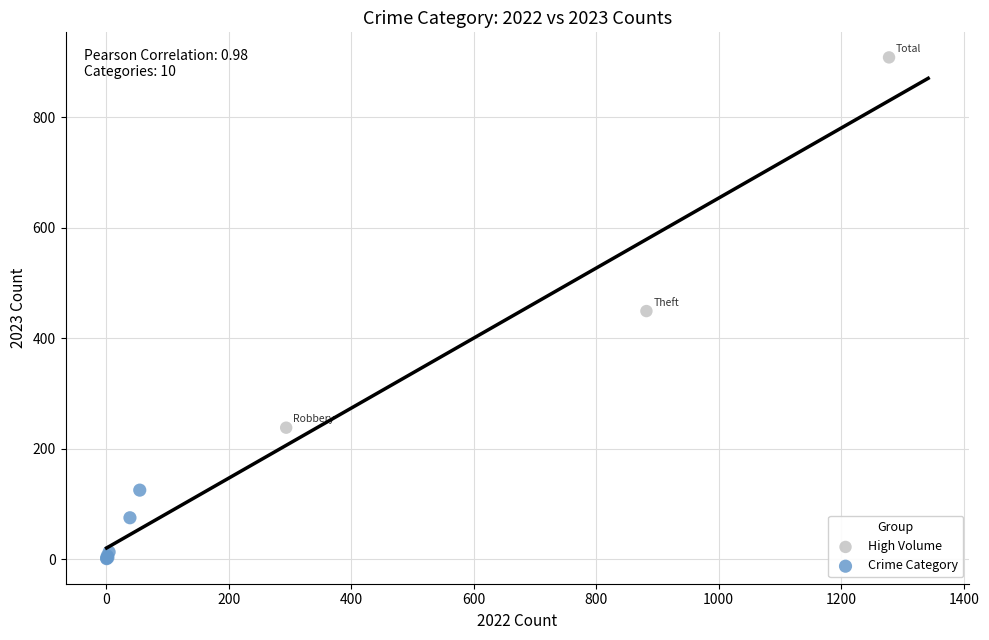

Which series has the largest Y range (max minus min)?

High Volume